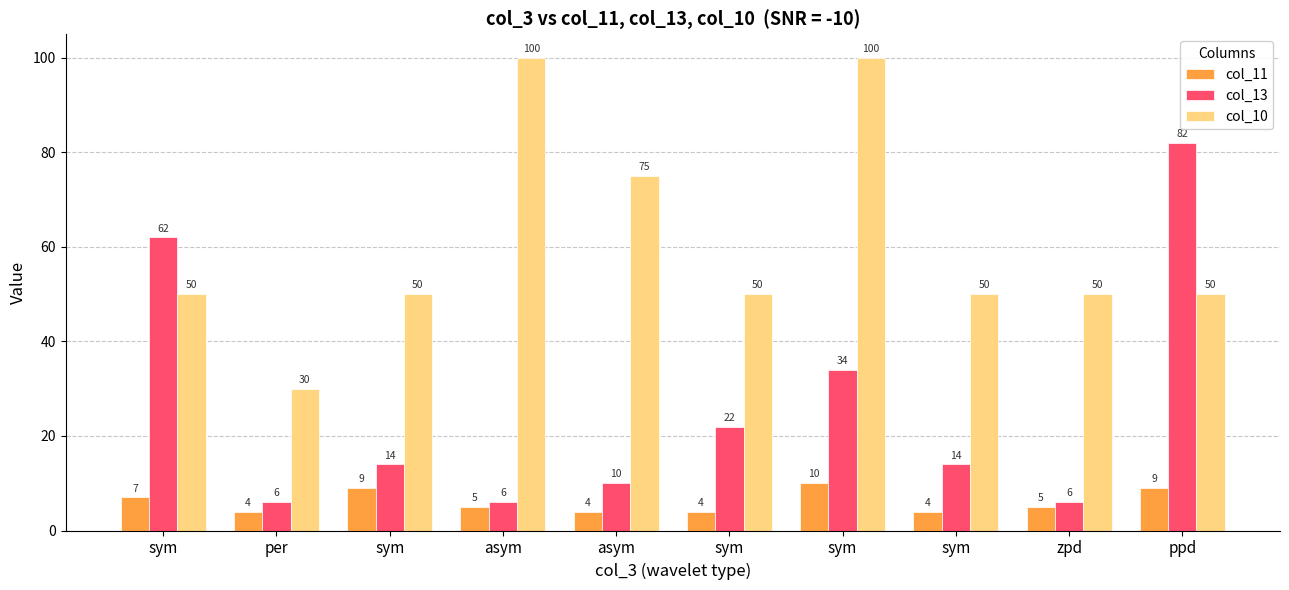

How many values in the col_13 series are below 14?

4